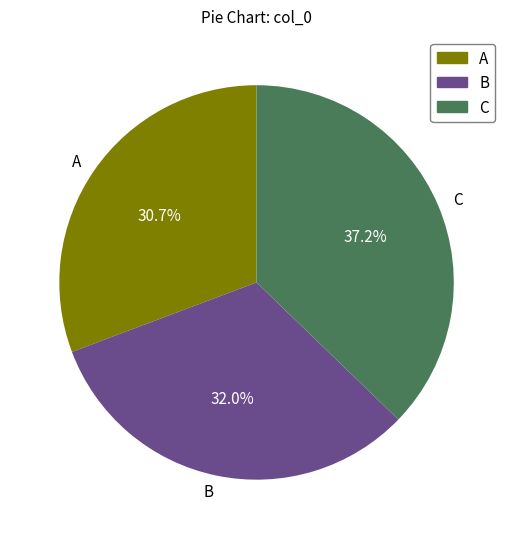

What is the ratio of the value at B to the value at C?

0.9